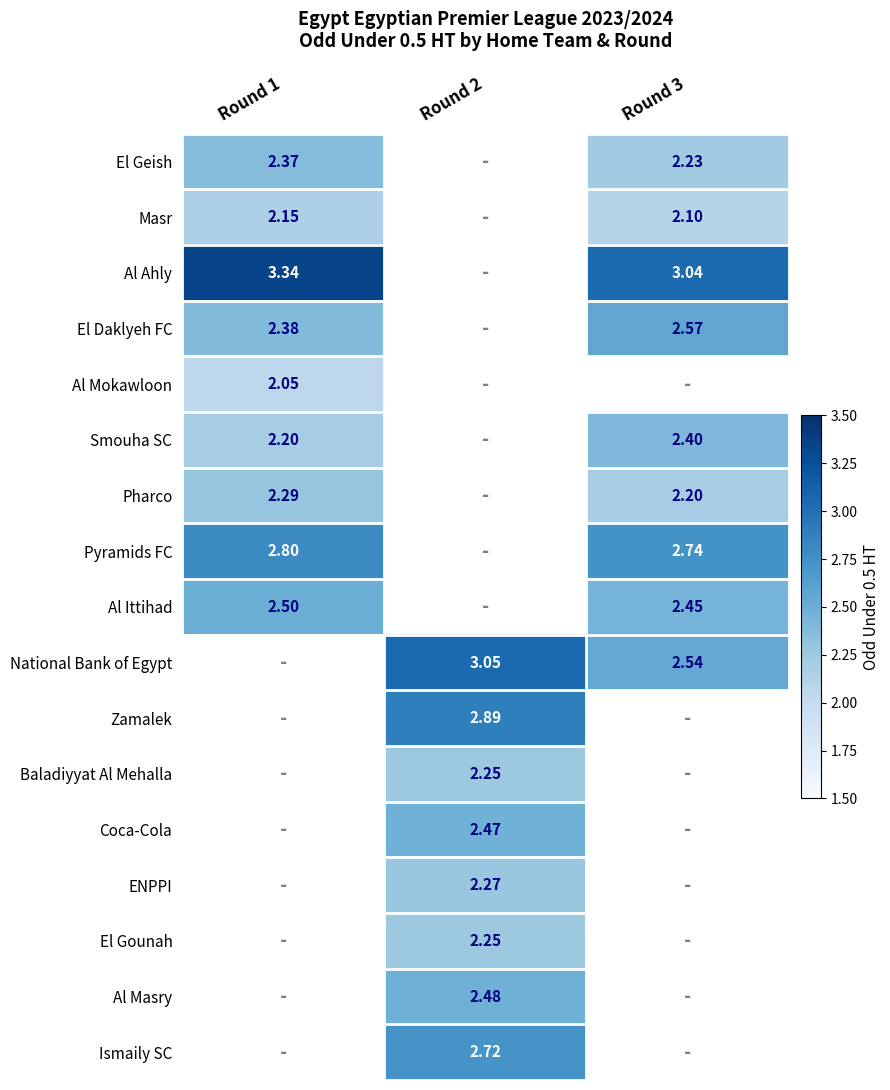

What is the smallest value displayed?

2.0